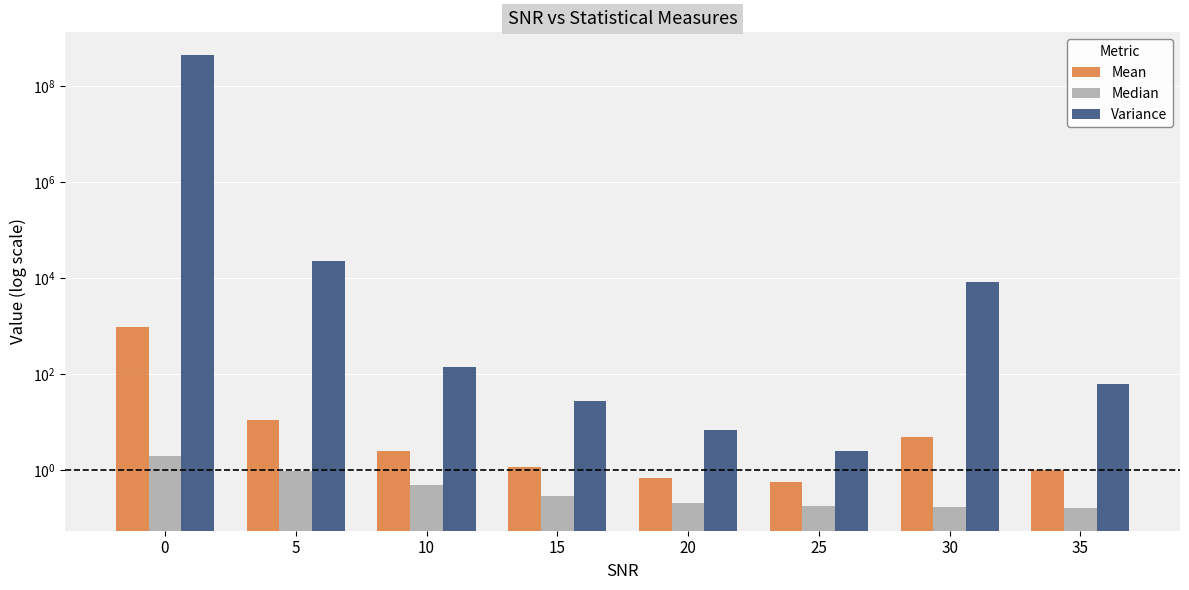

What is the value of the Variance bar at the 3rd from the left?

138.6